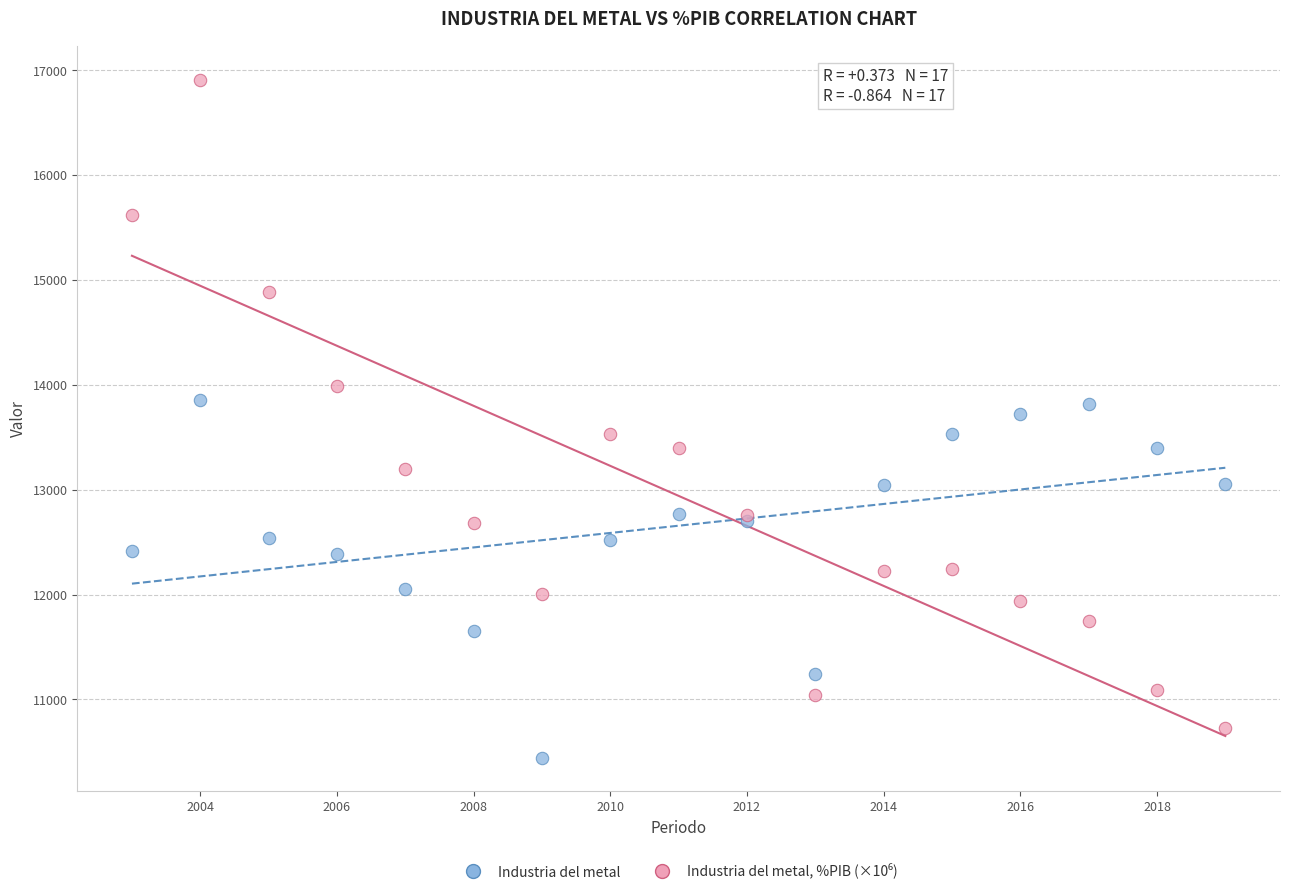

What is the X range (max minus min) for the scatter plot?

16.0